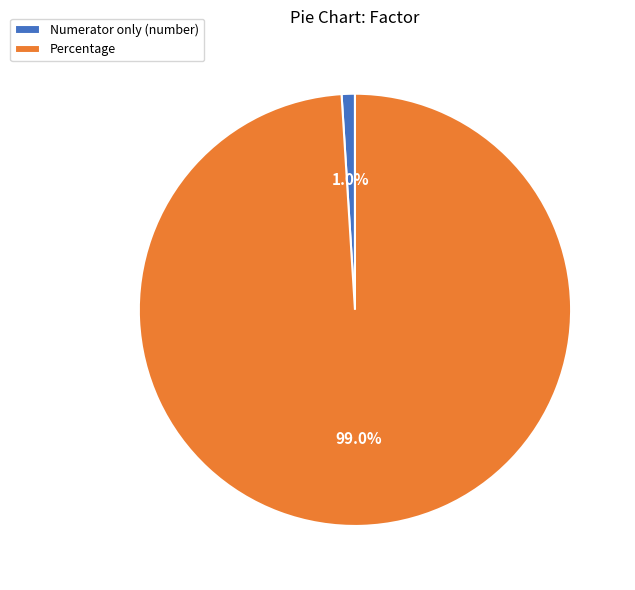

To the nearest percent, what is the average slice percentage?

50%